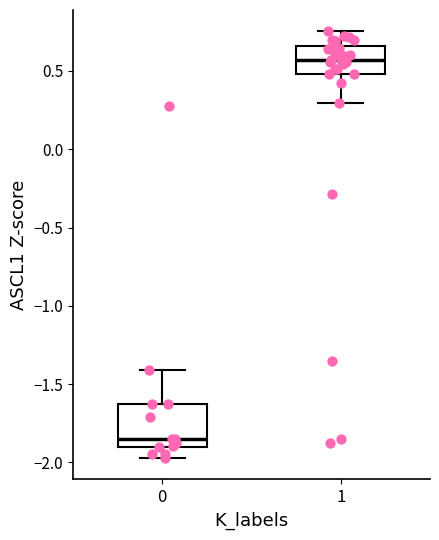

Comparing the boxes themselves (not the whiskers), which one is the tallest?

0